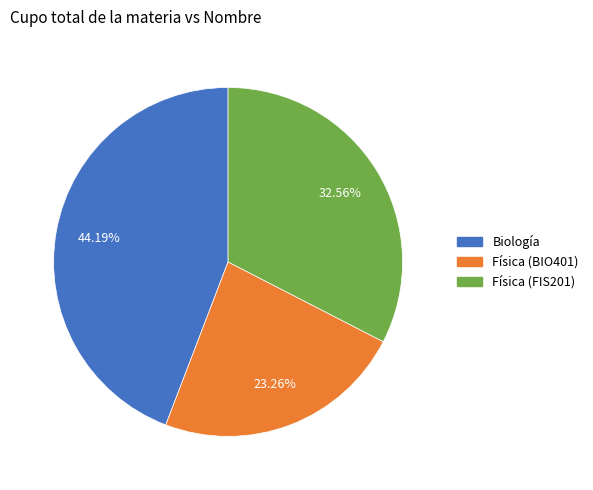

Is the sum of Biología and Física (BIO401) greater than half?

Yes